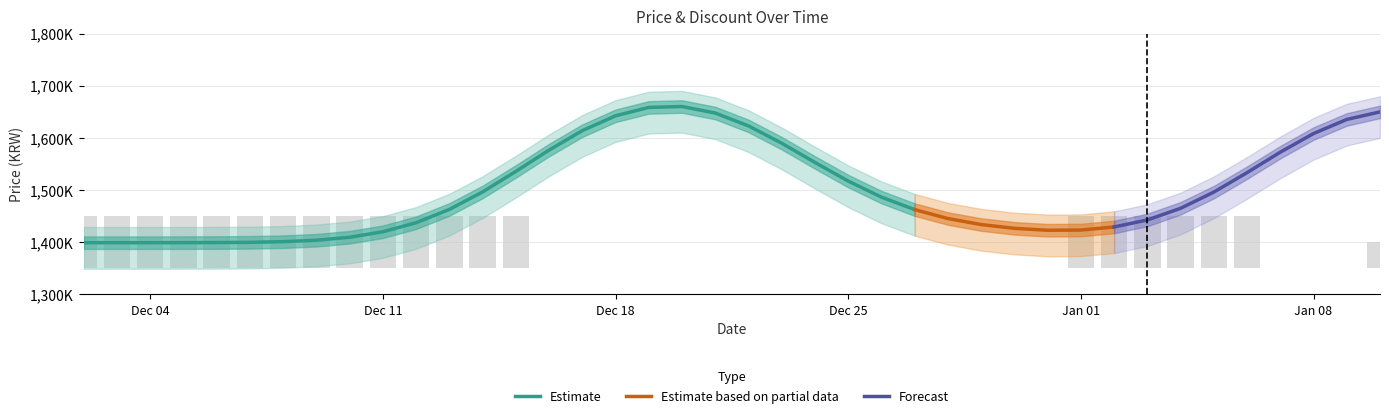

What is the label of the 31st bar from the left?

Jan 01